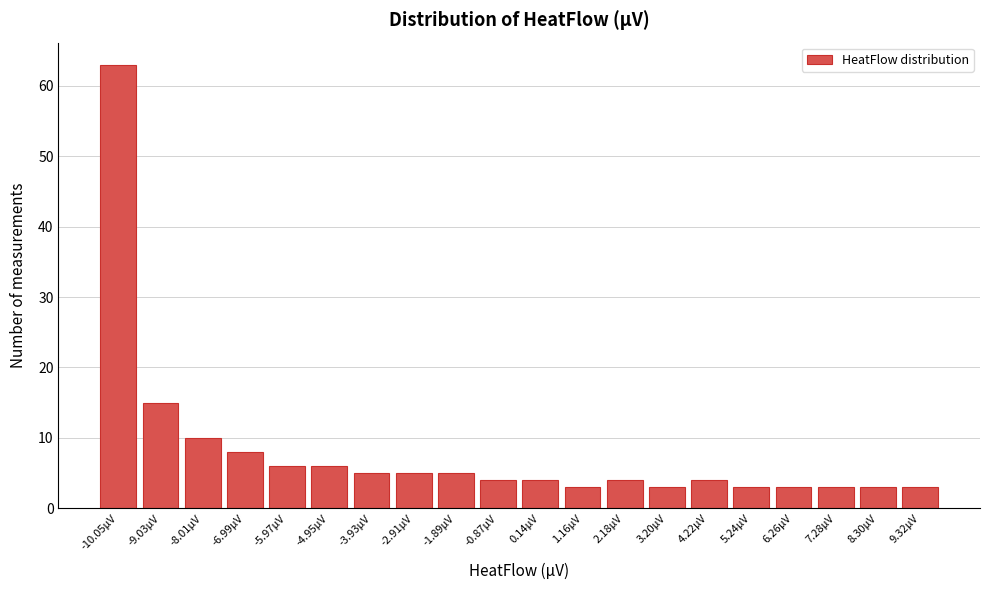

Reading left to right, transcribe all the data shown in this chart.

-10.05µV=63	-9.03µV=15	-8.01µV=10	-6.99µV=8	-5.97µV=6	-4.95µV=6	-3.93µV=5	-2.91µV=5	-1.89µV=5	-0.87µV=4	0.14µV=4	1.16µV=3	2.18µV=4	3.20µV=3	4.22µV=4	5.24µV=3	6.26µV=3	7.28µV=3	8.30µV=3	9.32µV=3